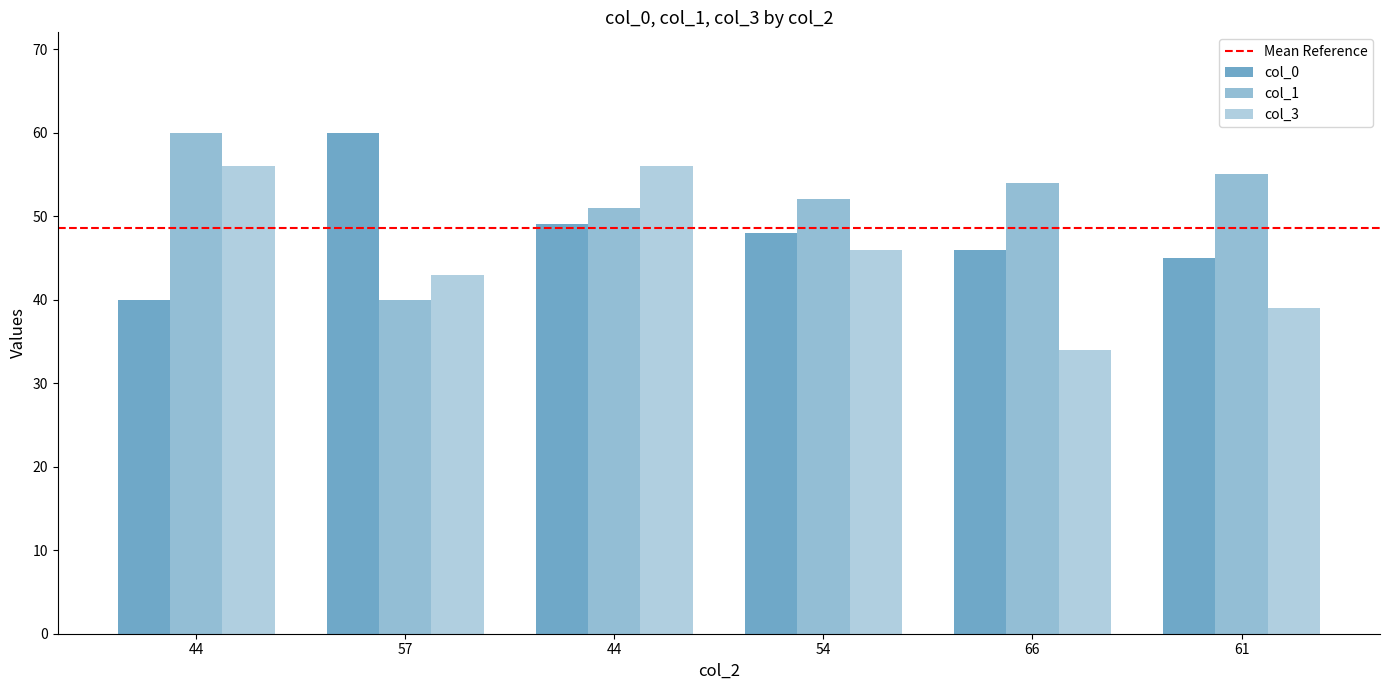

Which category has the lowest value in the col_0 series?

44